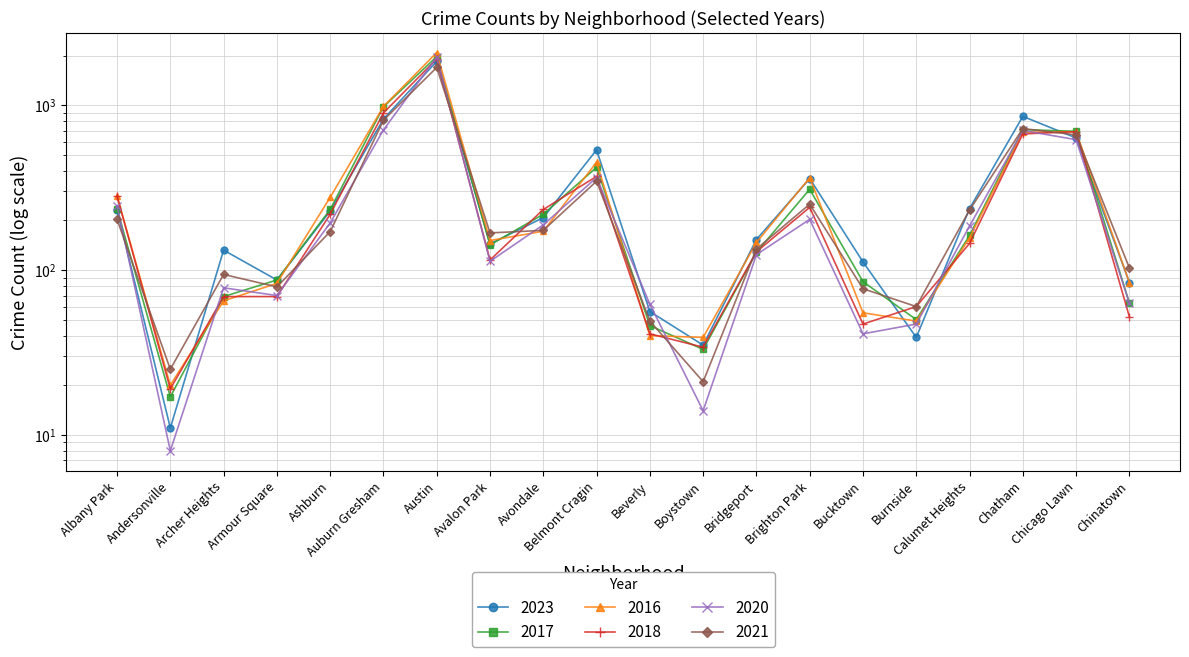

What is the average value of the 2016 series?

344